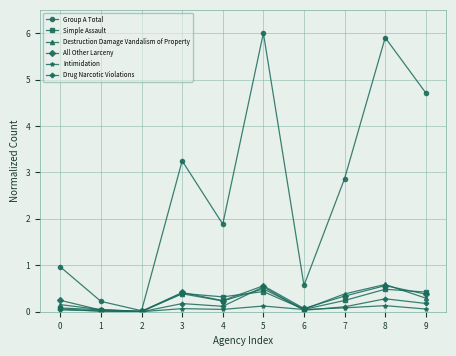

Is it true that Simple Assault equals 0.0 at 2?

True